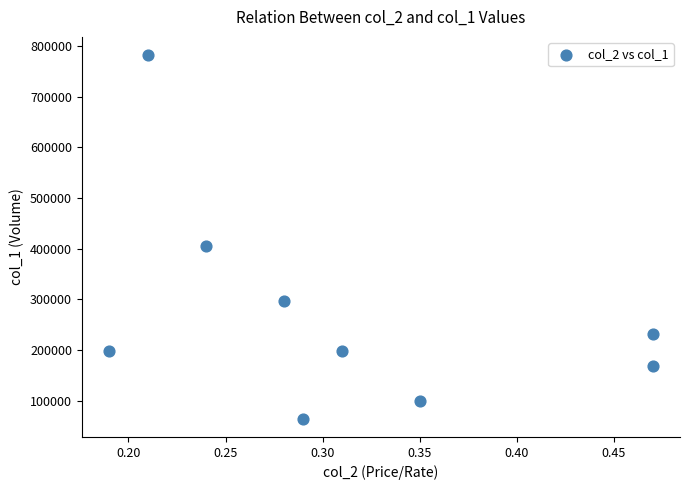

What is the range of Y values (max minus min)?

718000